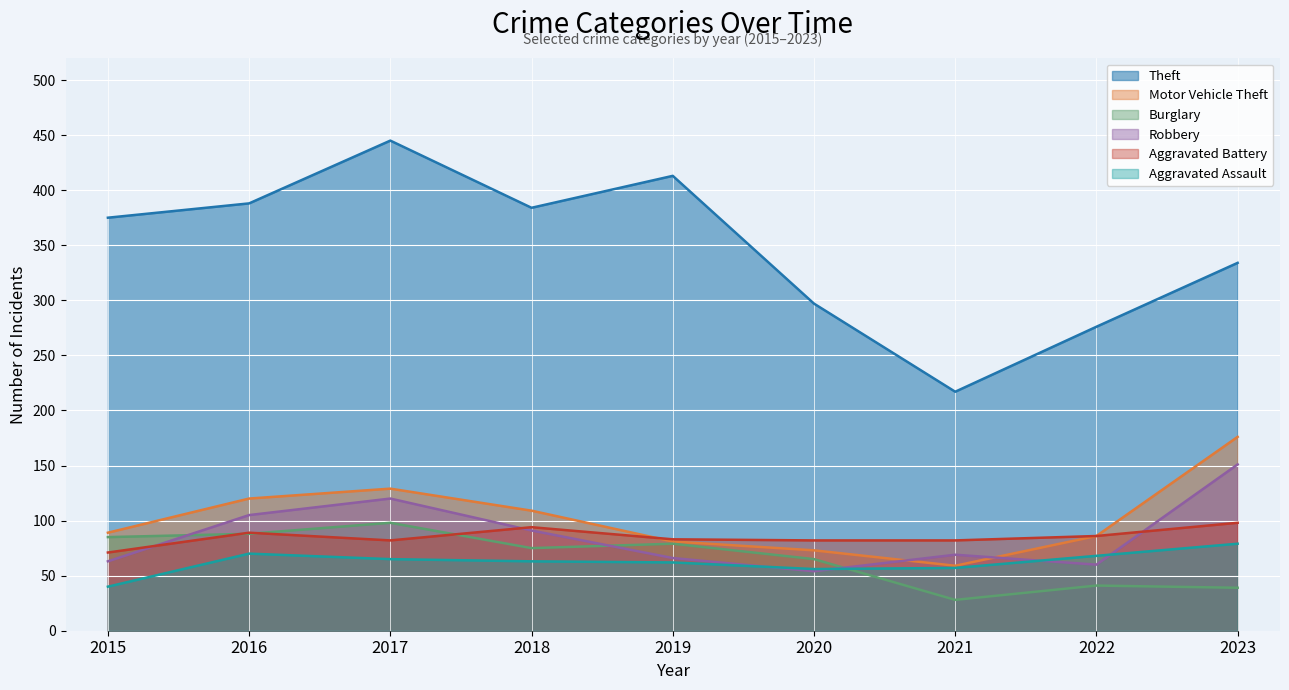

True or false: Theft and Burglary cross at least once.

False